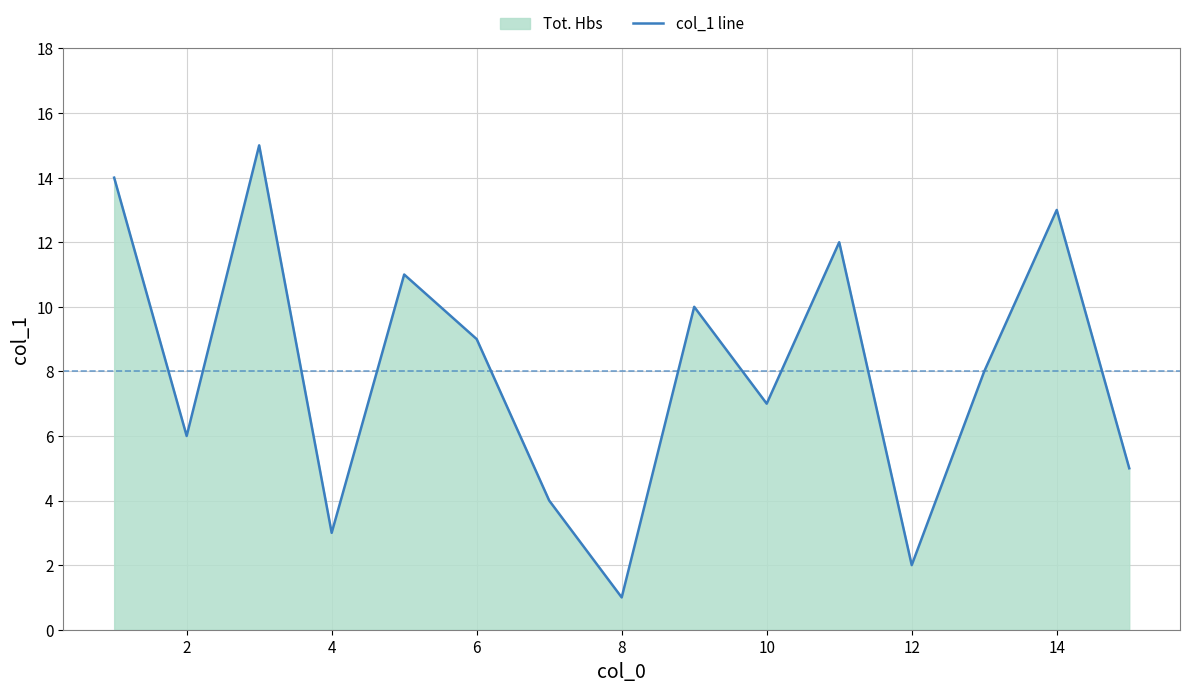

How many data points does each series have?

15